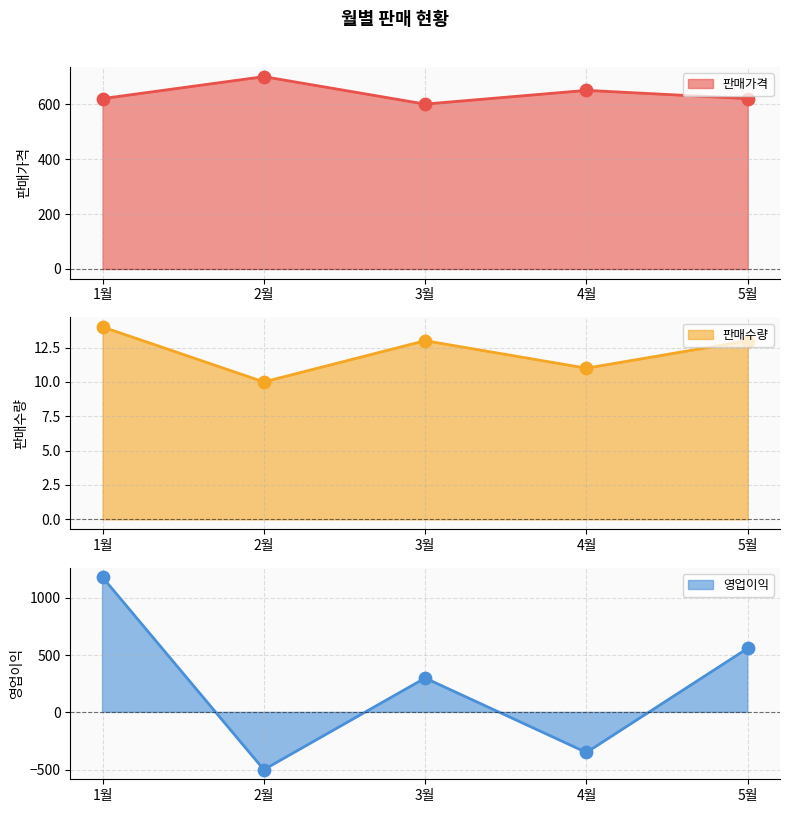

What are all the series names shown in the legend?

판매가격, 판매수량, 영업이익